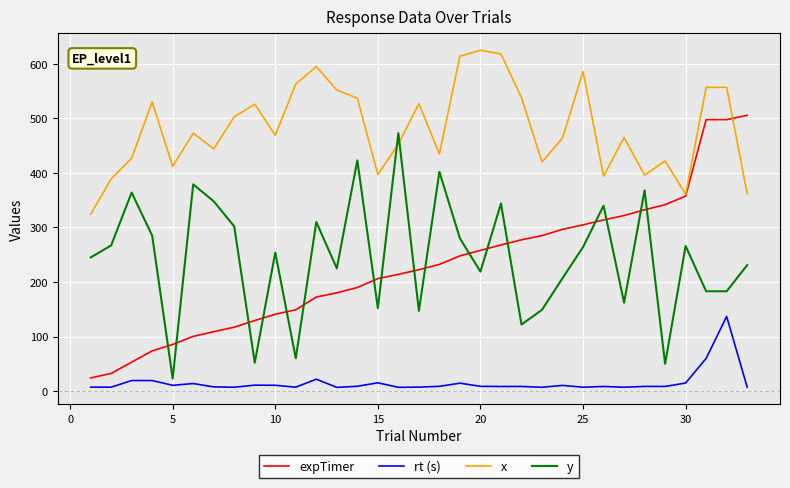

Which series has the widest spread of values?

expTimer